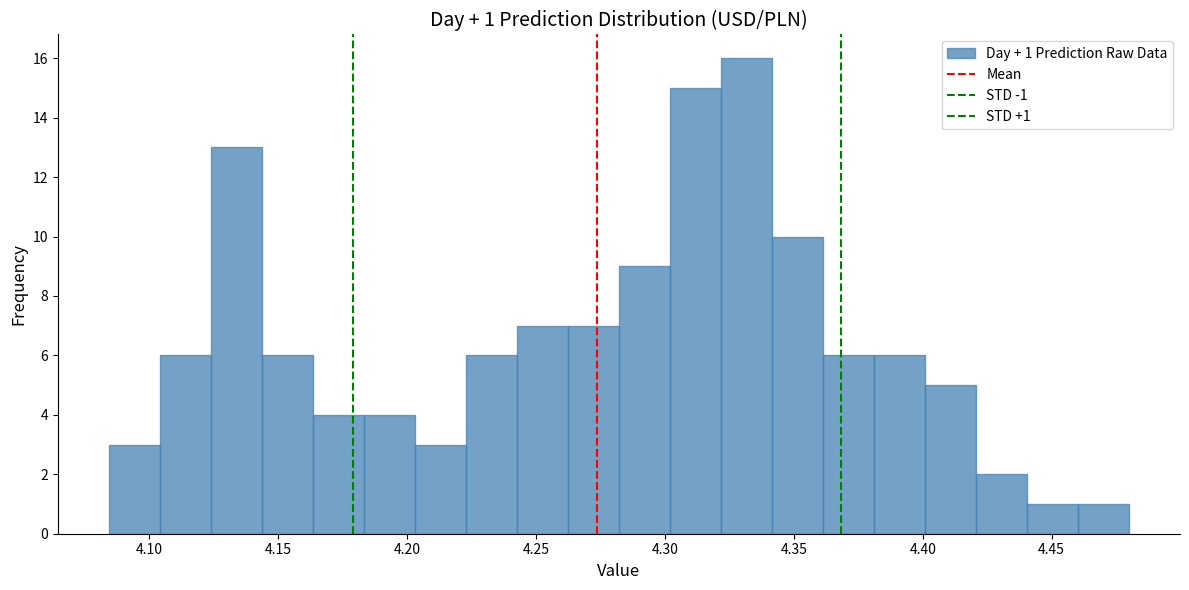

Around what value on the x-axis is the tallest bar? Give the approximate position of its centre, as read against the axis.

4.330